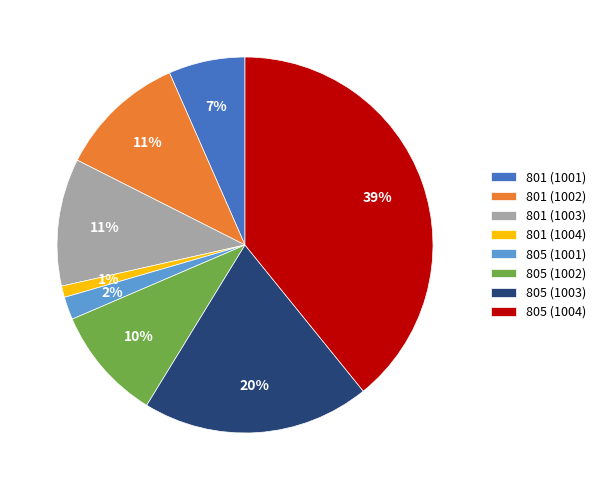

To the nearest percent, what is the average slice percentage?

12%